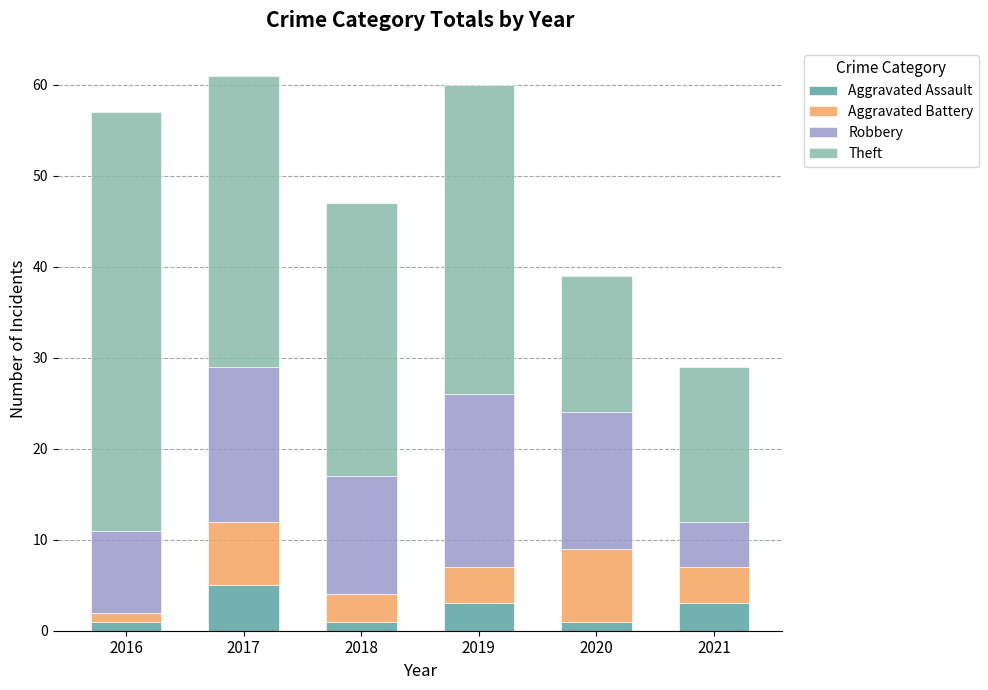

What is the sum of all Aggravated Assault values?

14